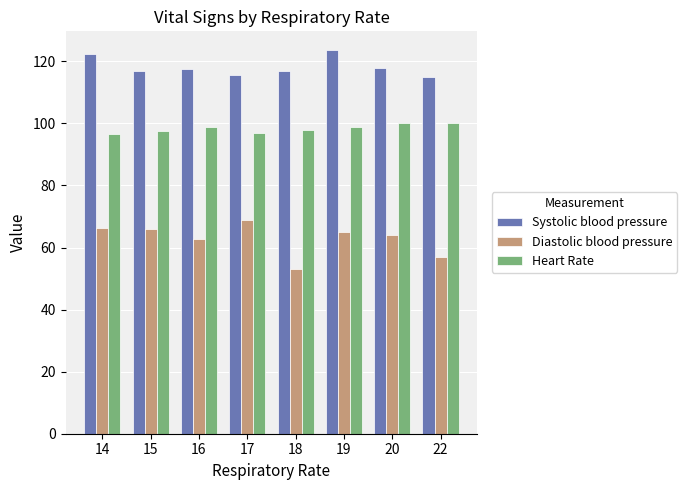

Rank the series by their average value, from lowest to highest.

Diastolic blood pressure, Heart Rate, Systolic blood pressure